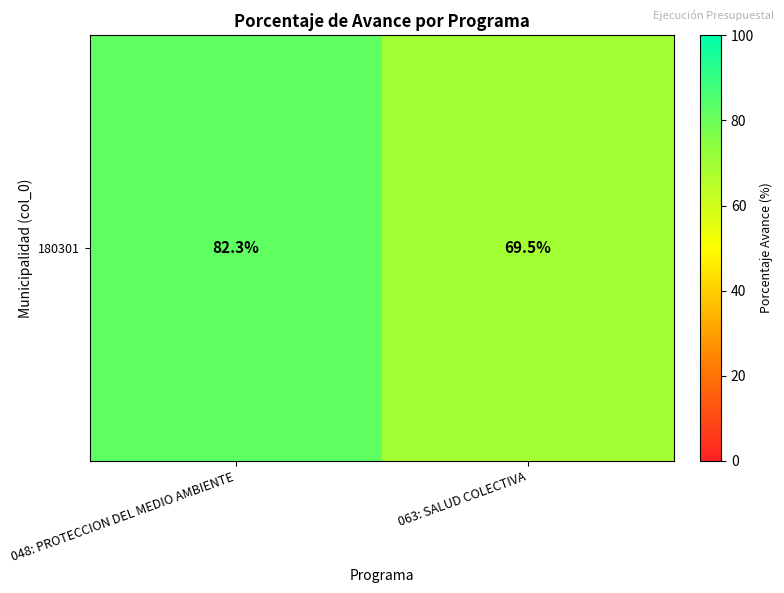

True or false: the data shows 82.3 at 048: PROTECCION DEL MEDIO AMBIENTE.

True